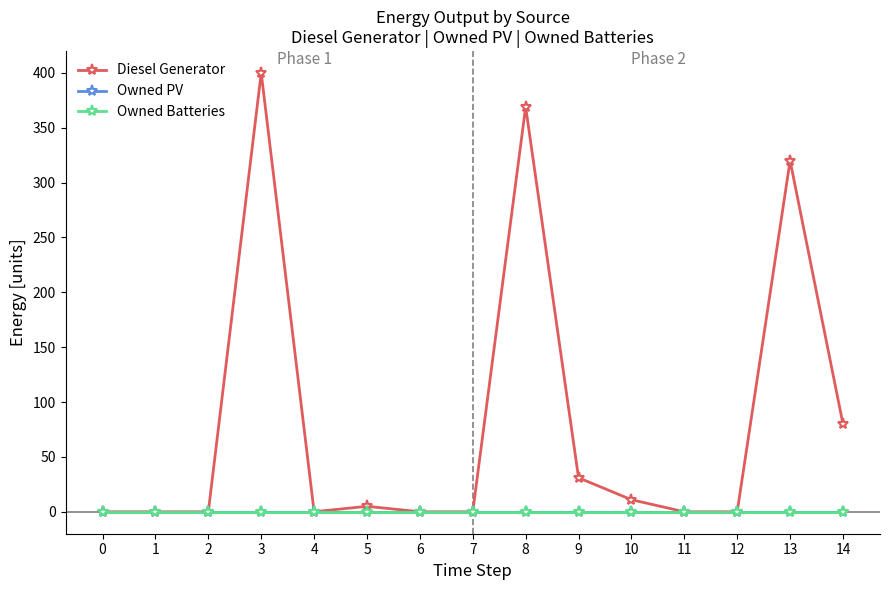

True or false: Diesel Generator and Owned Batteries intersect in this chart.

False